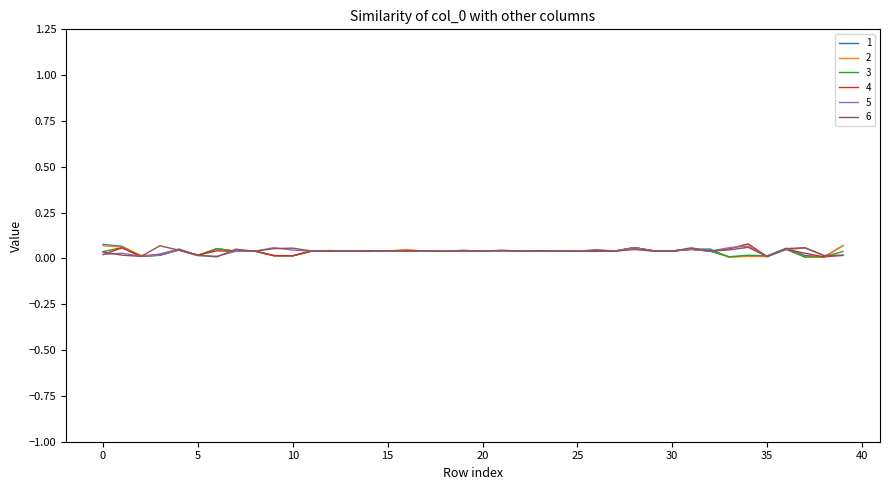

Is this an area chart (filled region under the line)?

No